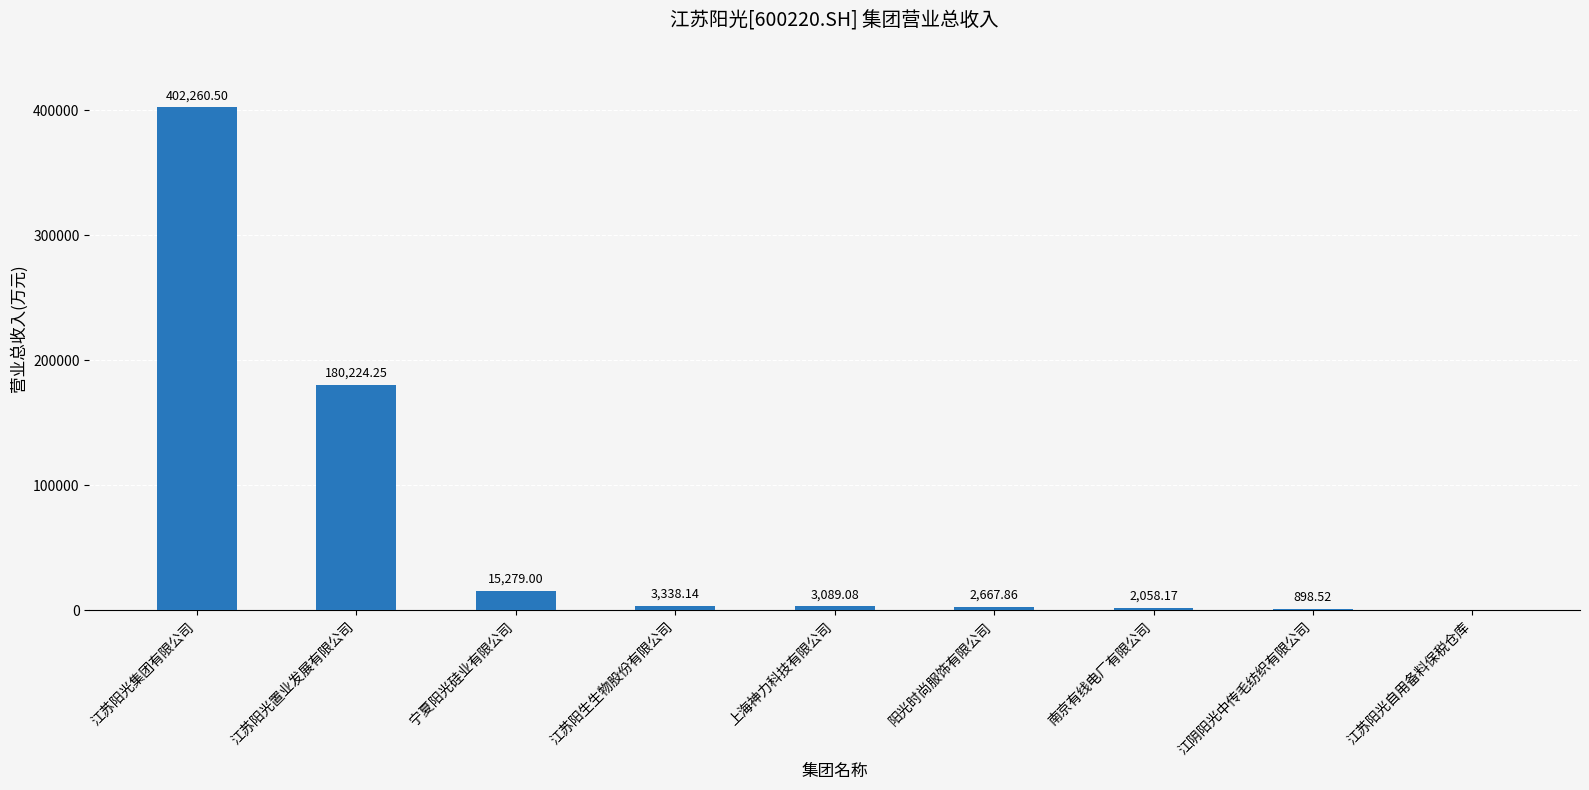

The chart shows a value of 15279.0 at 宁夏阳光硅业有限公司. True or false?

True